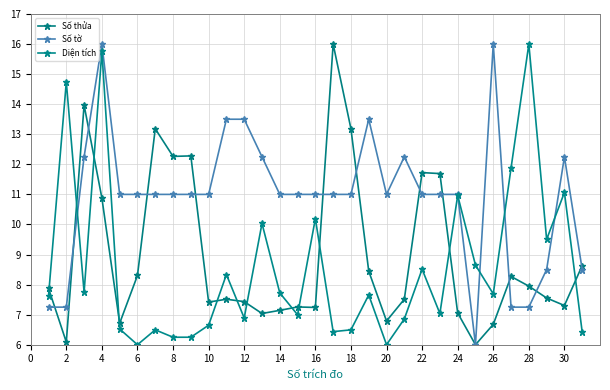

Rank the series by their maximum value, from highest to lowest.

Số thửa, Số tờ, Diện tích